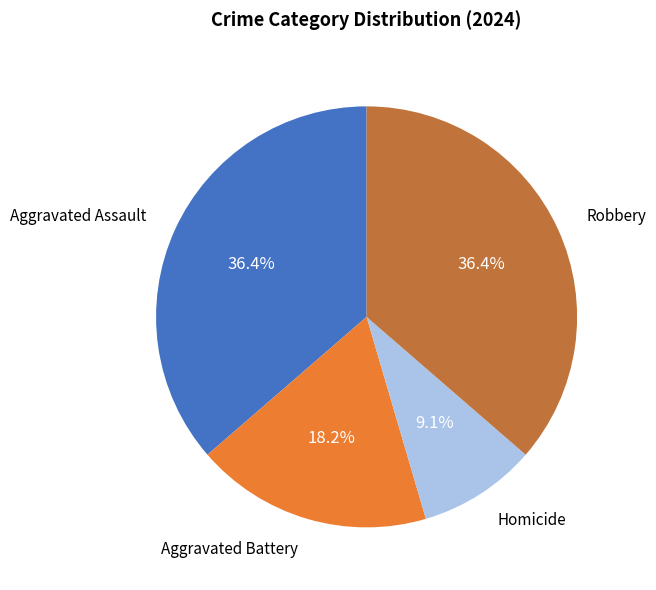

Does any single category account for the majority?

No